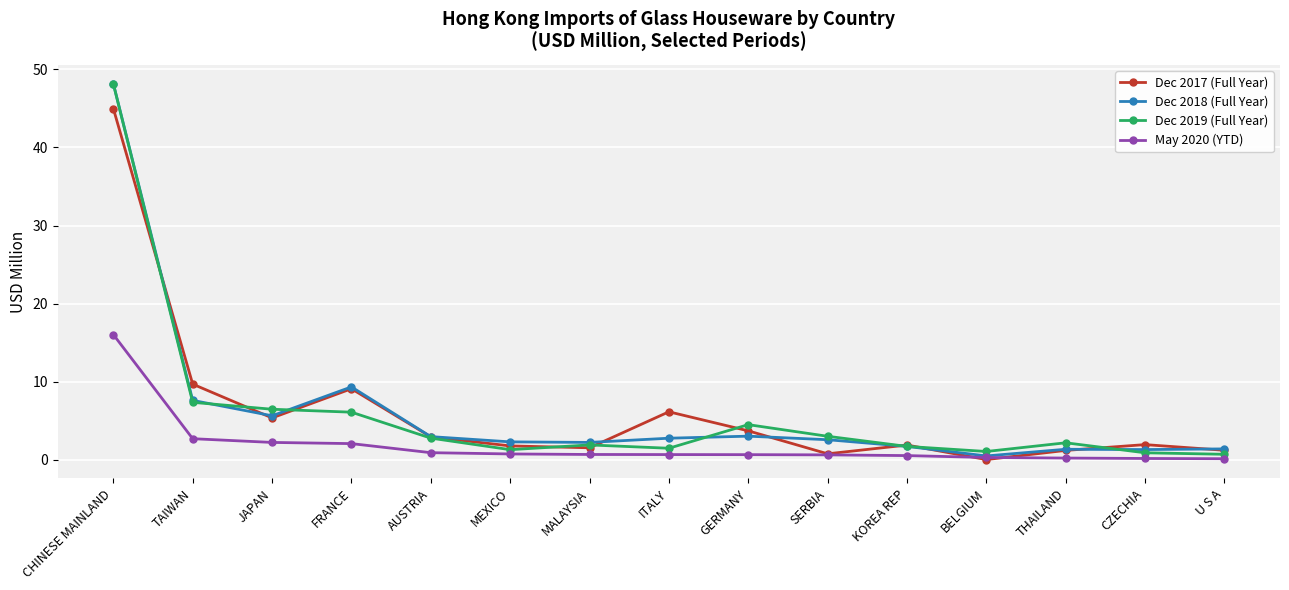

Is it true that Dec 2019 (Full Year) equals 1.7 at KOREA REP?

True